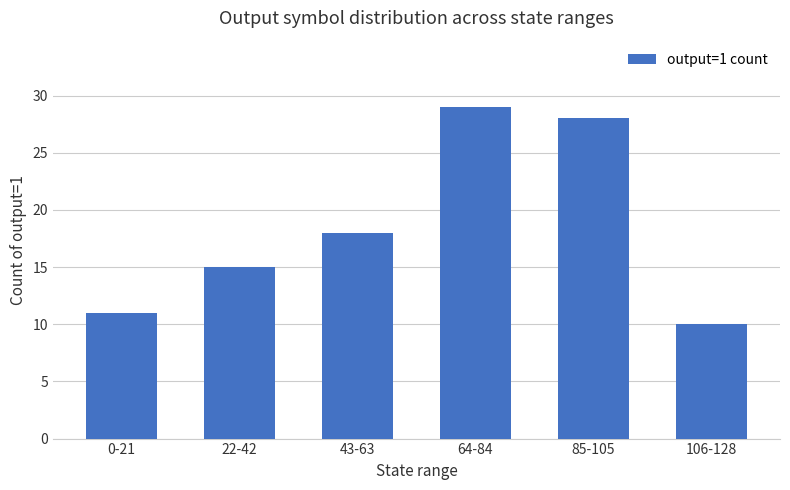

Does the chart contain any negative values?

No